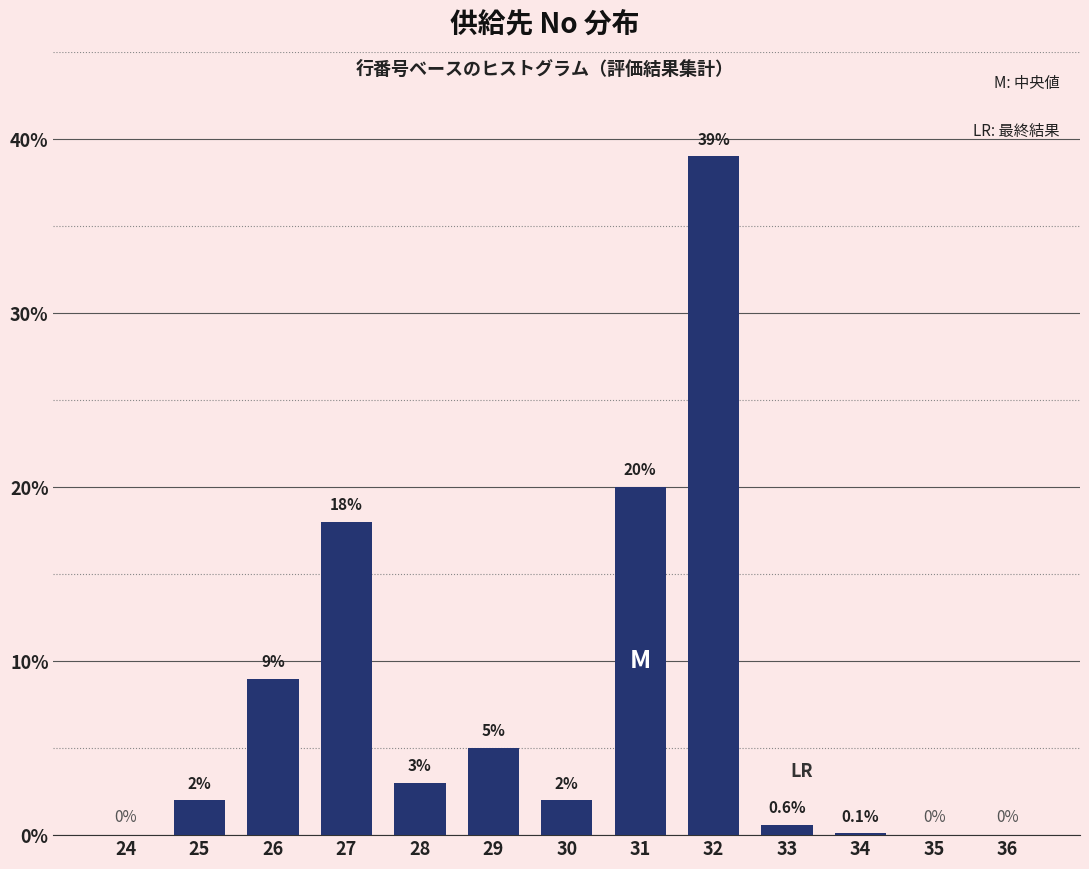

Reading left to right, what are all the values shown in this chart?

24=0.0	25=2.0	26=9.0	27=18.0	28=3.0	29=5.0	30=2.0	31=20.0	32=39.0	33=0.6	34=0.1	35=0.0	36=0.0